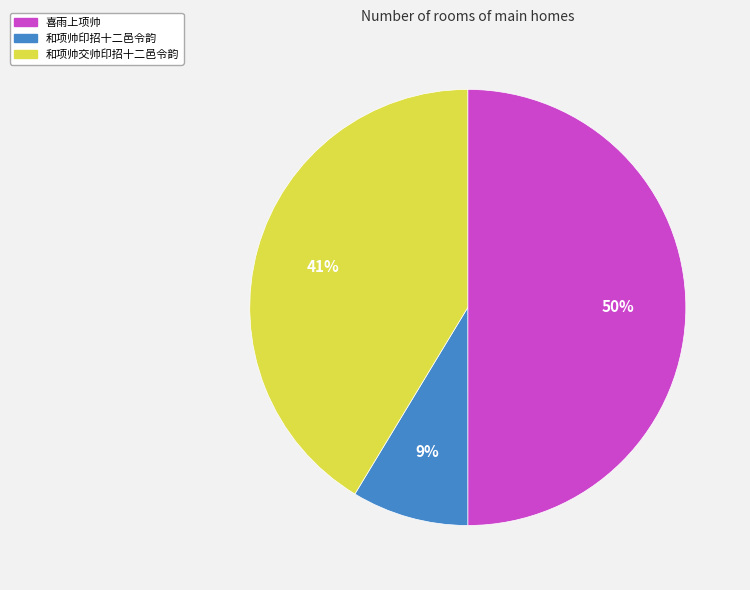

To the nearest percent, what is the difference between the largest and smallest slice percentages?

41%